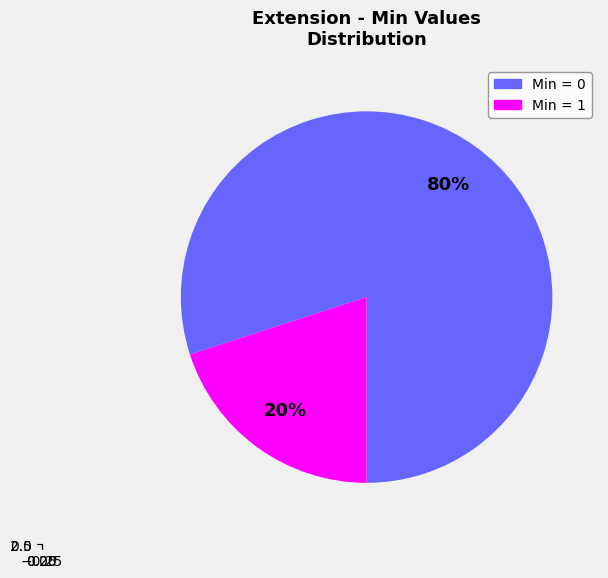

Is the sum of Extension and Extension.id greater than half?

No